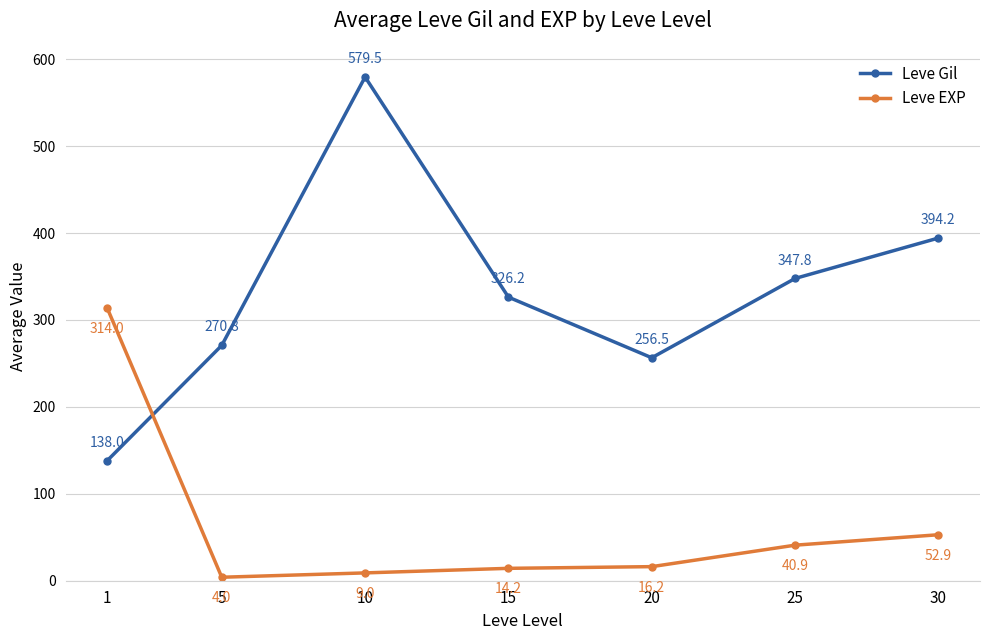

How many times do Leve Gil and Leve EXP cross each other?

1